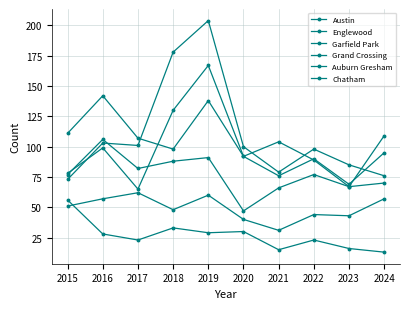

Which category has the lowest value in the Englewood series?

2023